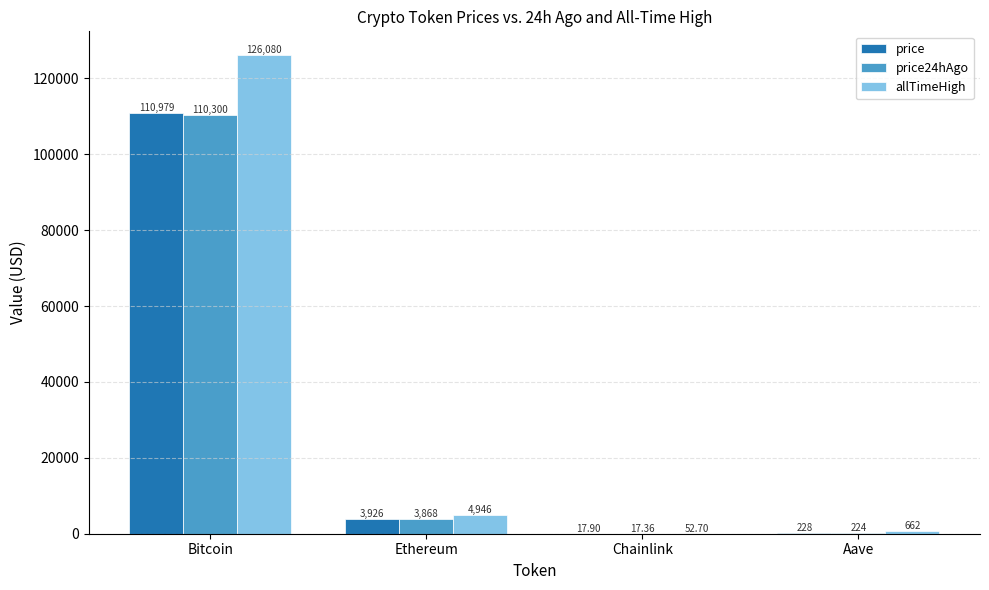

Reading left to right, extract all data points from this chart.

price: Bitcoin=110979.0	Ethereum=3926.3	Chainlink=17.9	Aave=227.9
price24hAgo: Bitcoin=110300.0	Ethereum=3867.6	Chainlink=17.4	Aave=224.2
allTimeHigh: Bitcoin=126080.0	Ethereum=4946.1	Chainlink=52.7	Aave=661.7